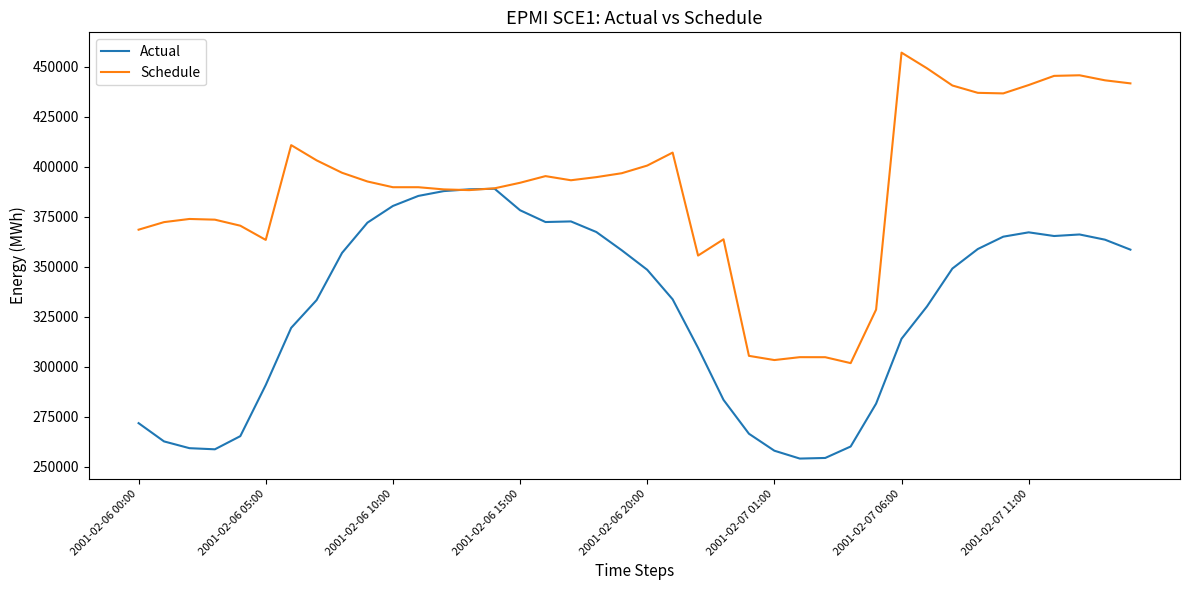

How many categories are shown in the chart?

40